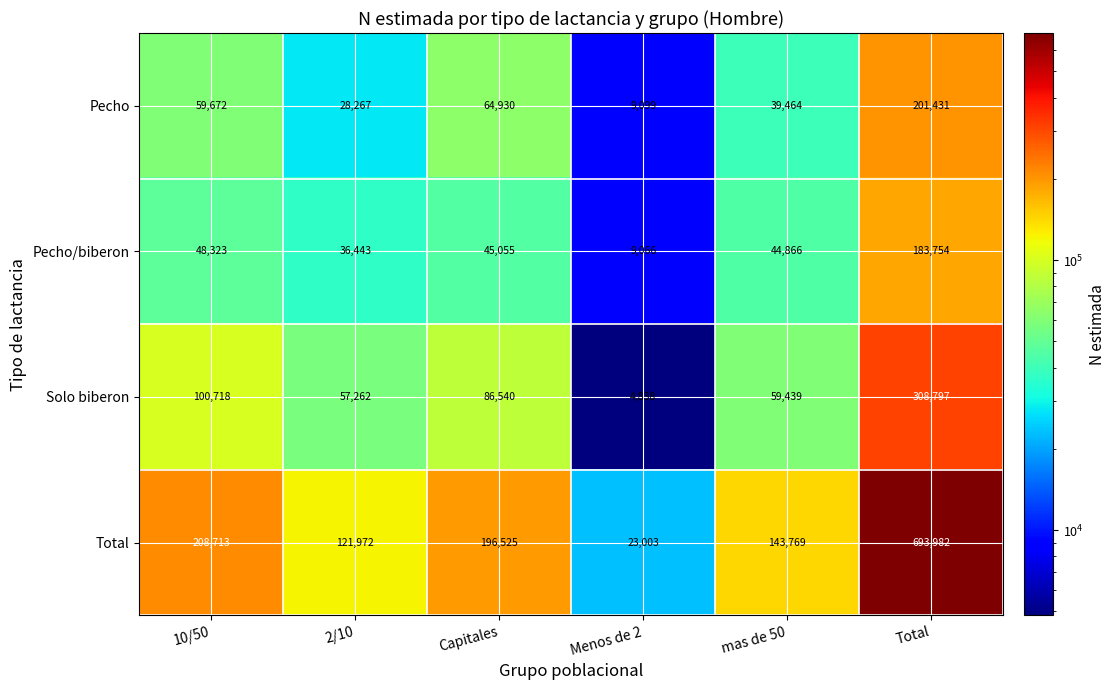

What is the average value of the Total series?

231327